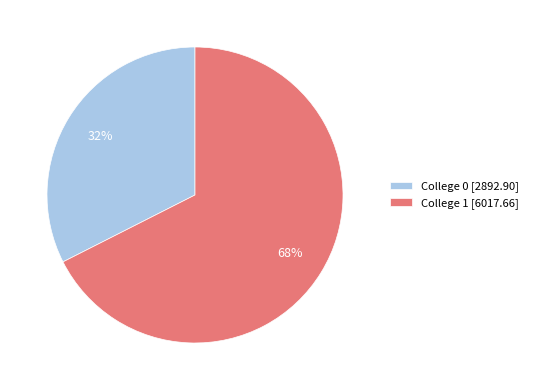

How many segments does this pie chart have?

2